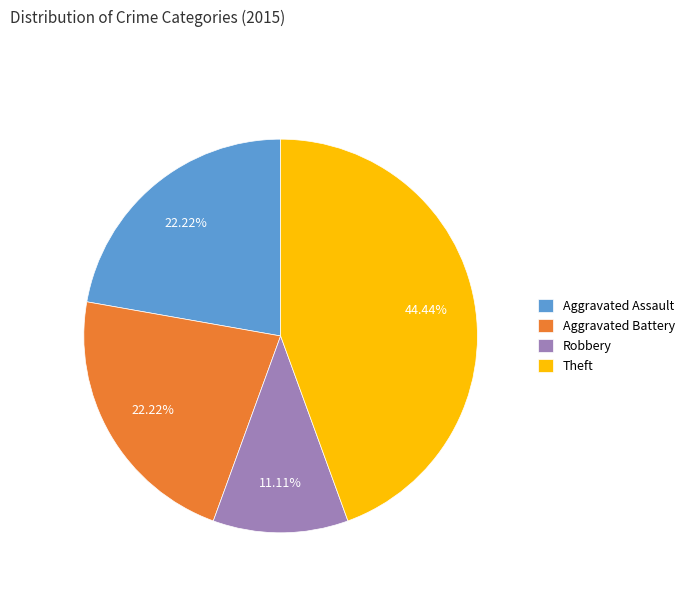

To the nearest percent, what is the combined percentage of Aggravated Battery and Robbery?

33%